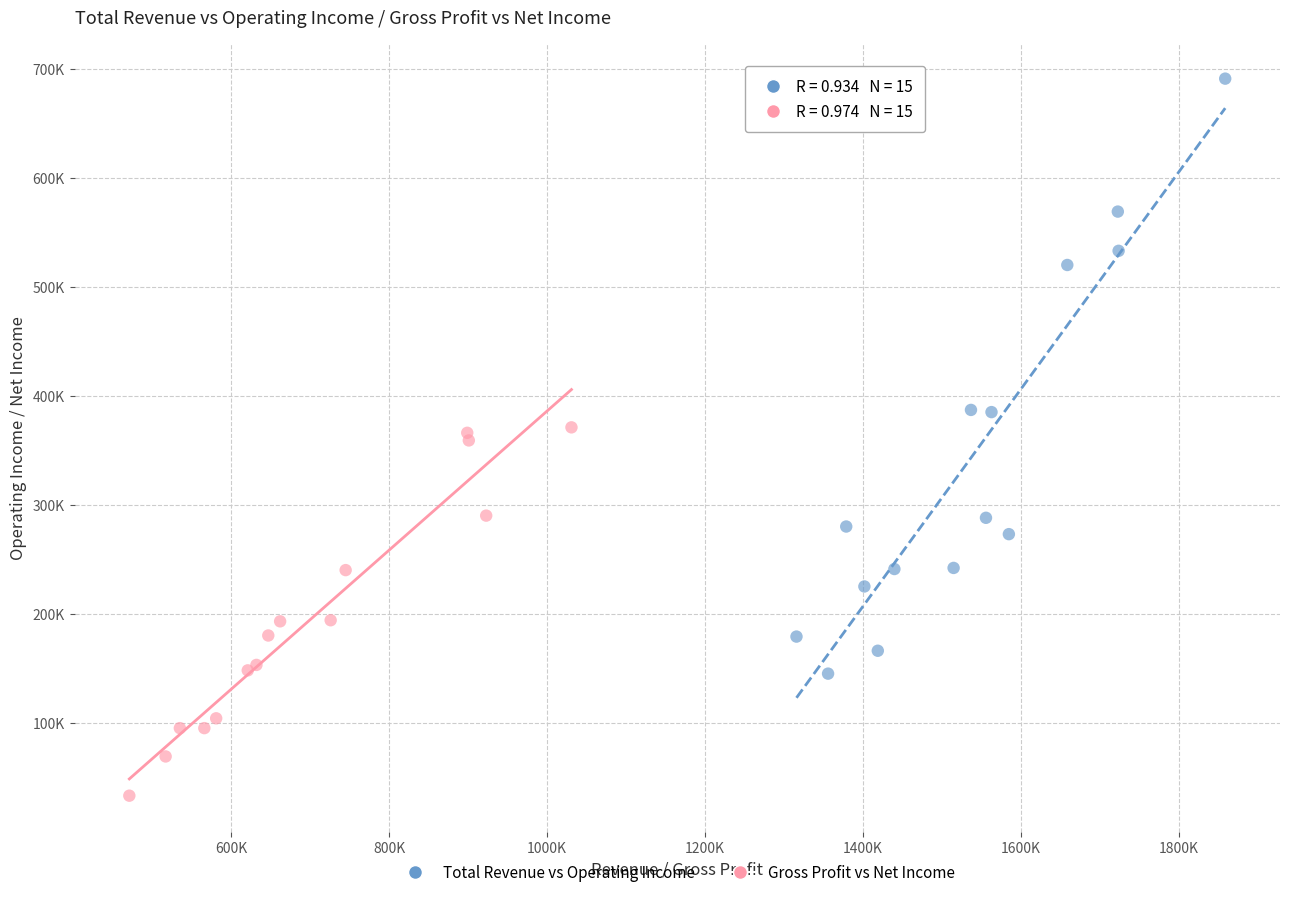

Which series contains the lowest Y value?

Gross Profit vs Net Income